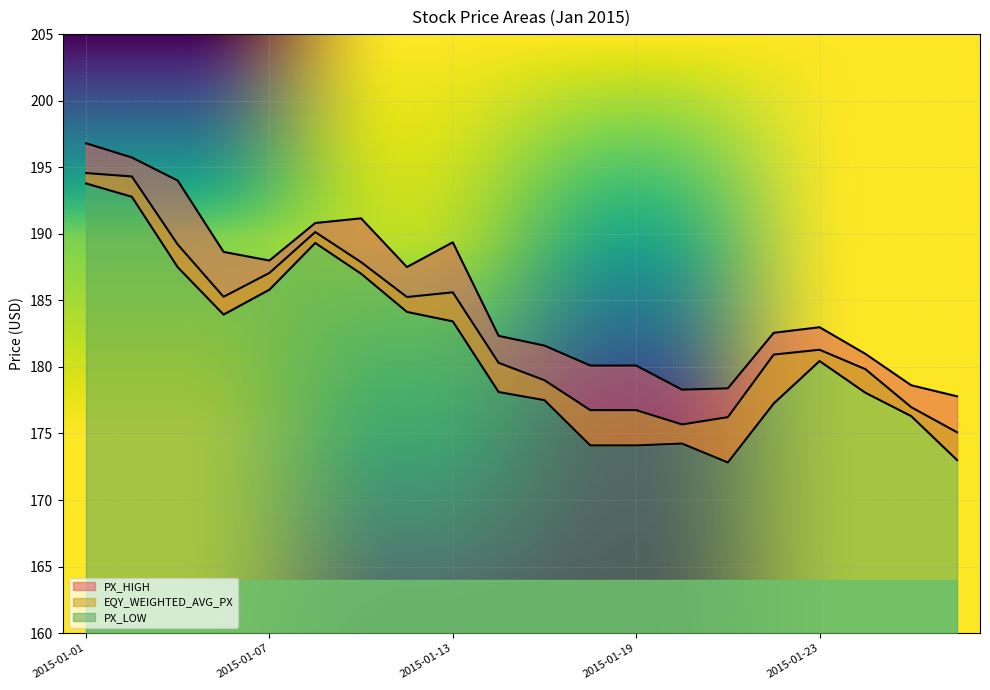

True or false: PX_HIGH has a value of 61.5 at 2015-01-14.

False